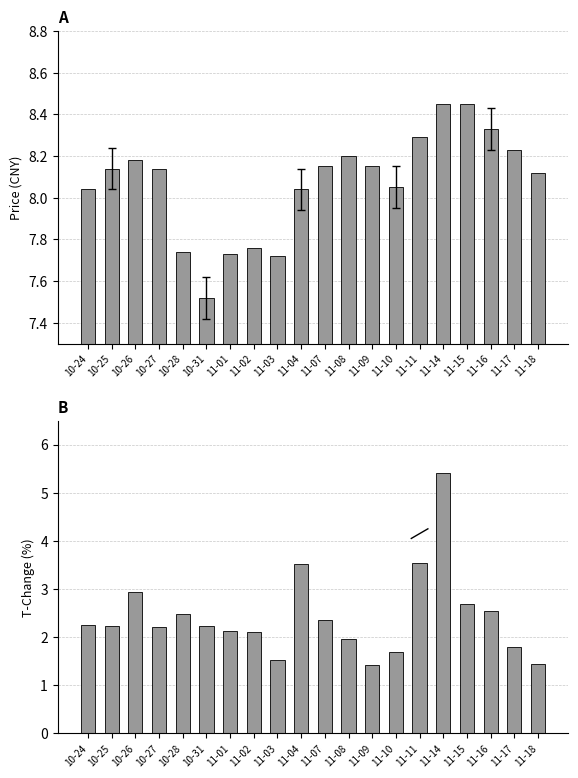

Count the number of categories in the chart.

20